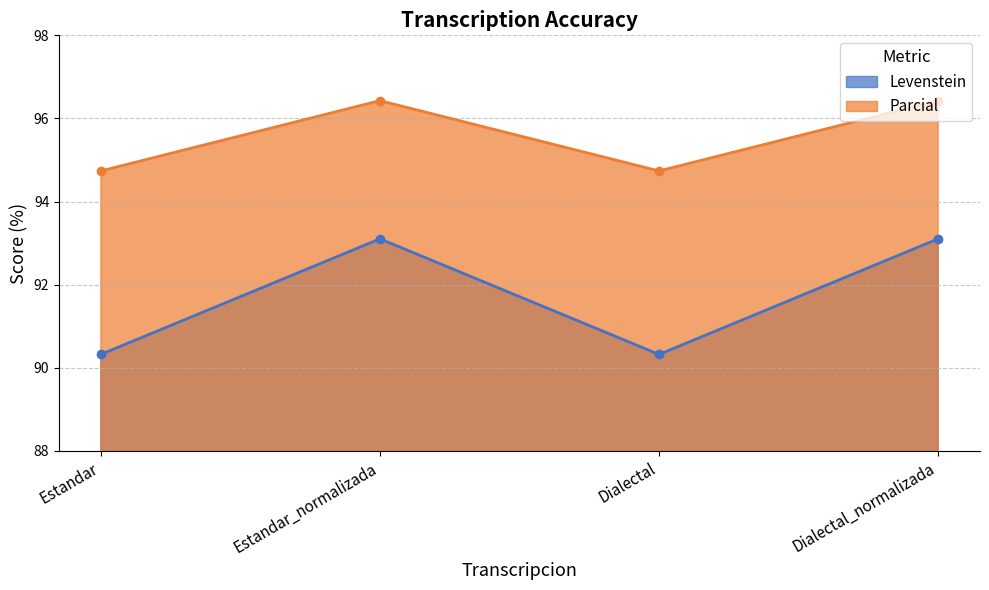

What is the total value across all series at Dialectal?

185.1